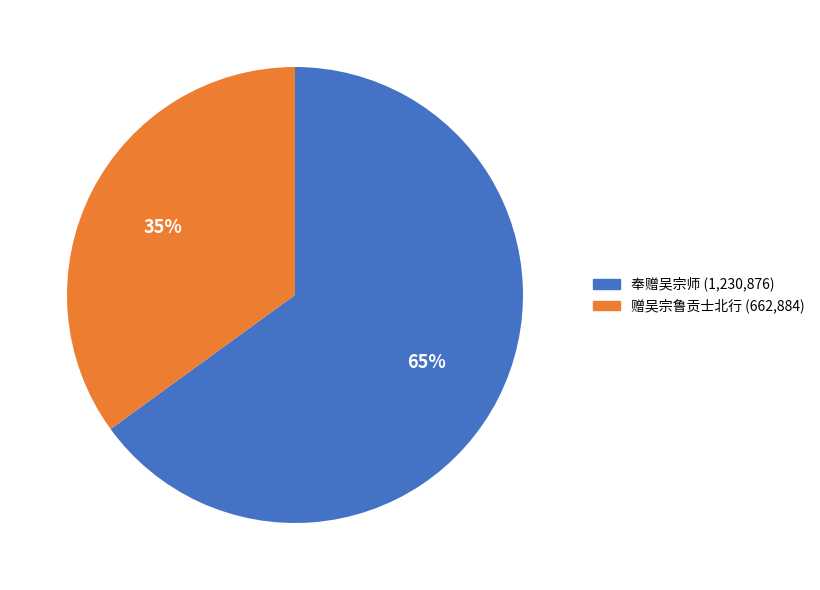

To the nearest percent, what percentage of the pie is 赠吴宗鲁贡士北行?

35%